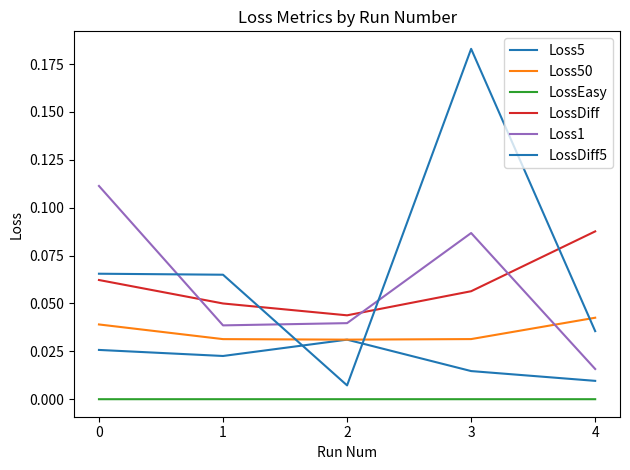

True or false: Loss1 and Loss5 intersect in this chart.

False